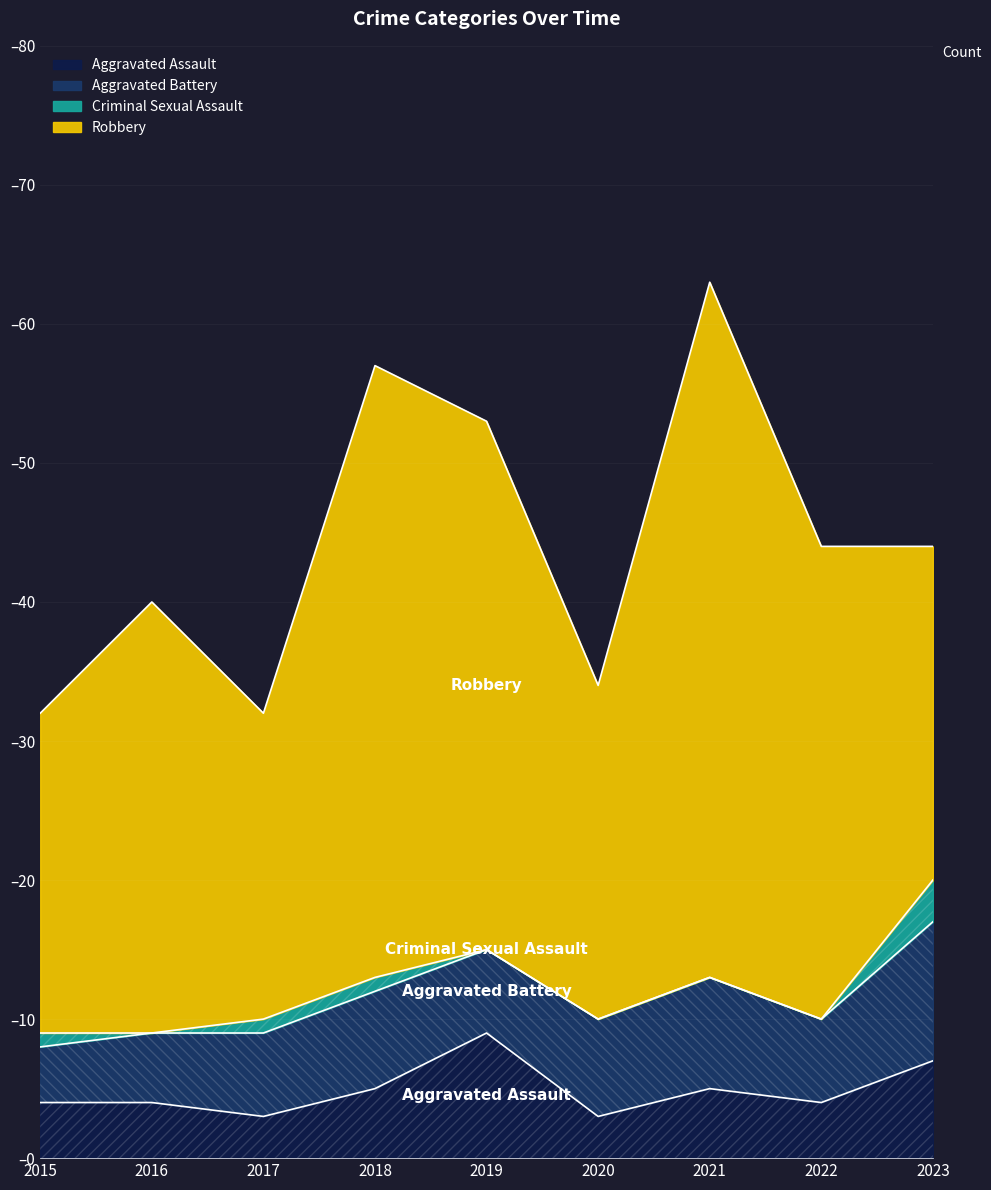

True or false: Robbery has a value of 23 at 2015.

True